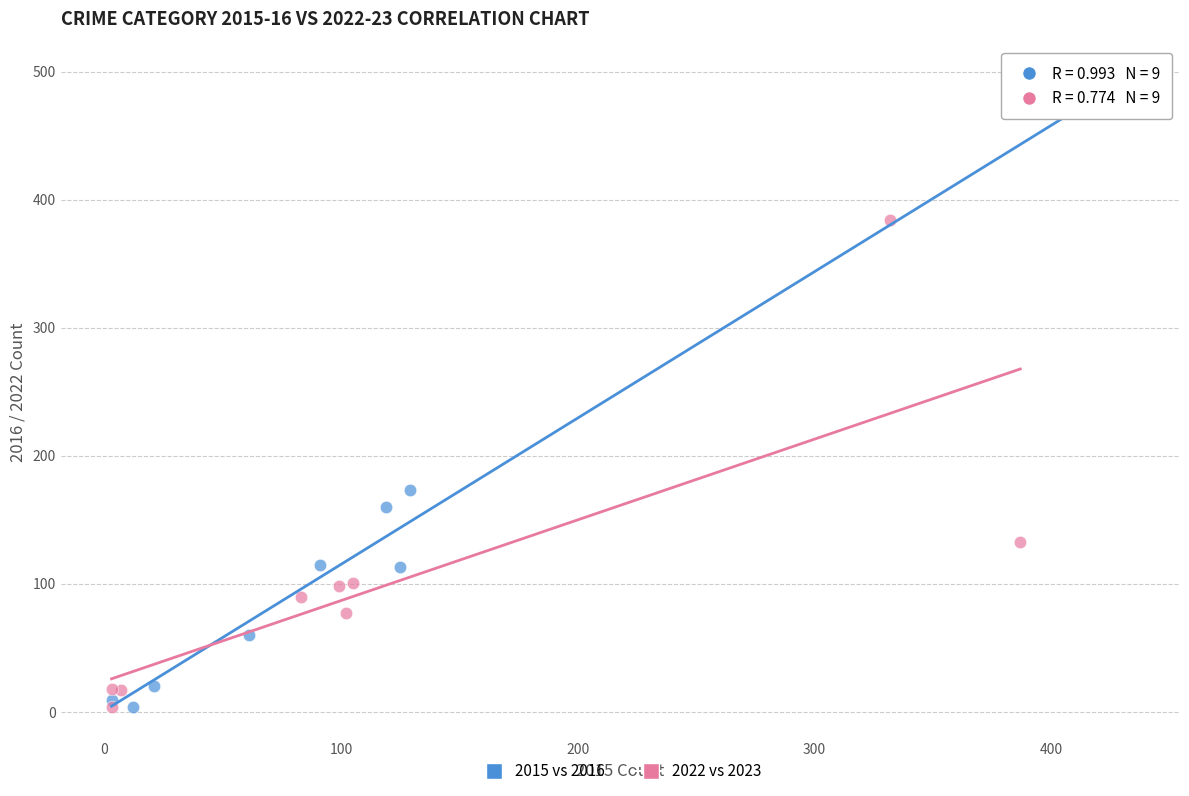

Which series has the widest spread of Y values?

2015 vs 2016